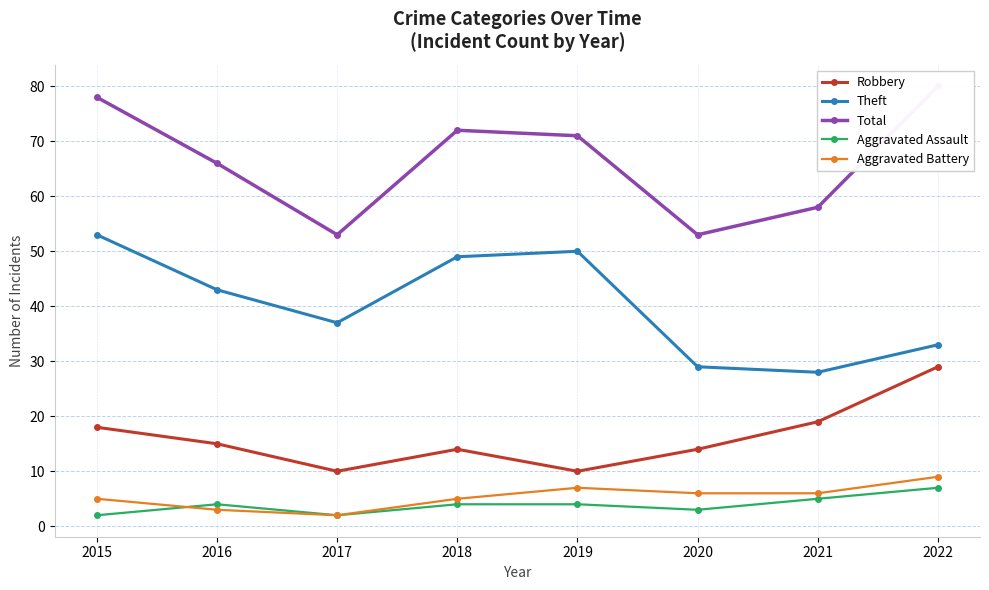

Which series has the largest total across all categories?

Total